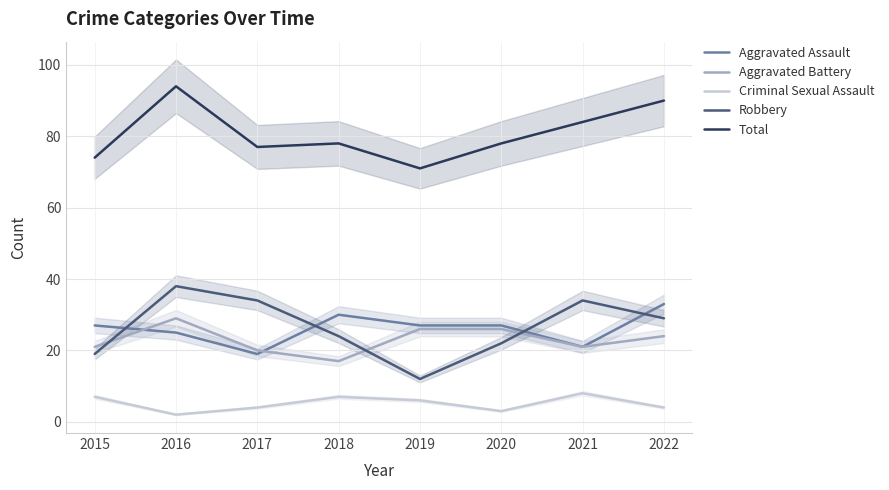

At how many categories does at least one series exceed 9?

8